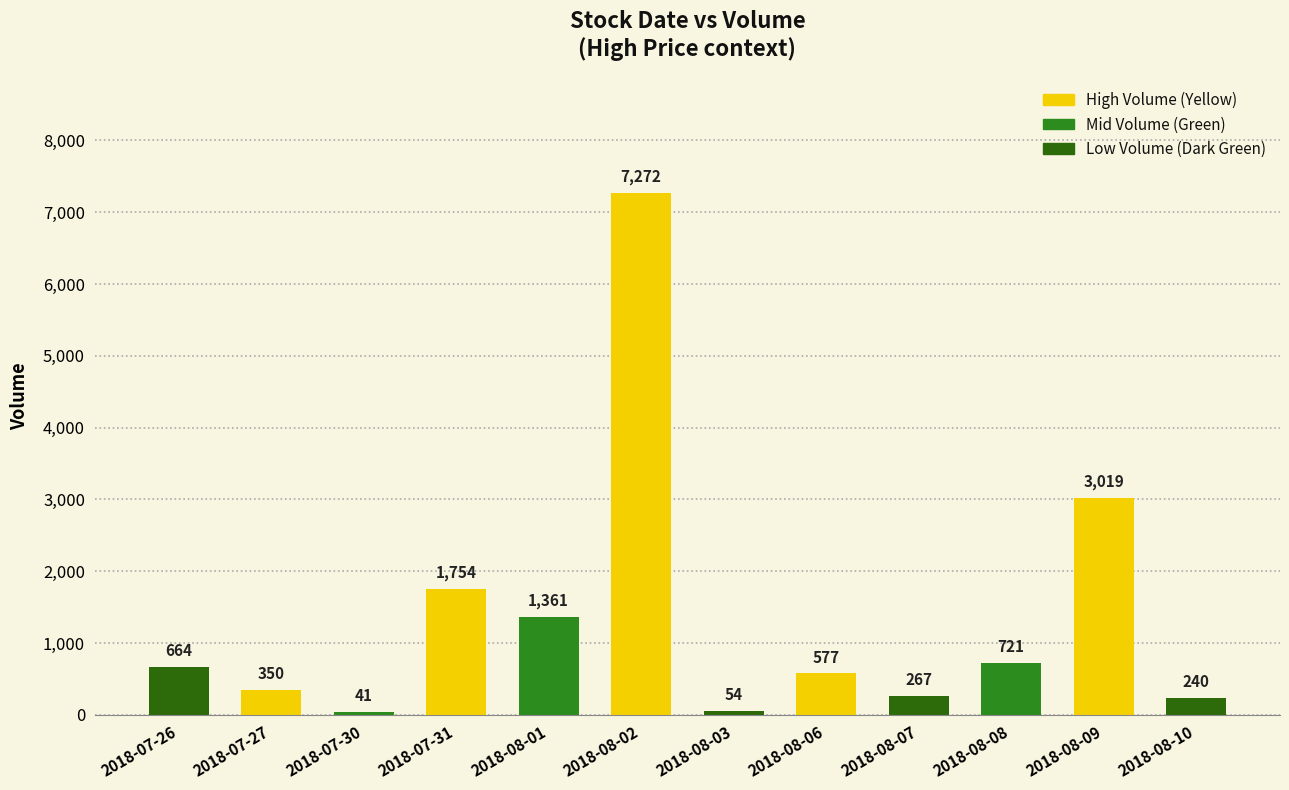

What position from the left is 2018-08-10?

12